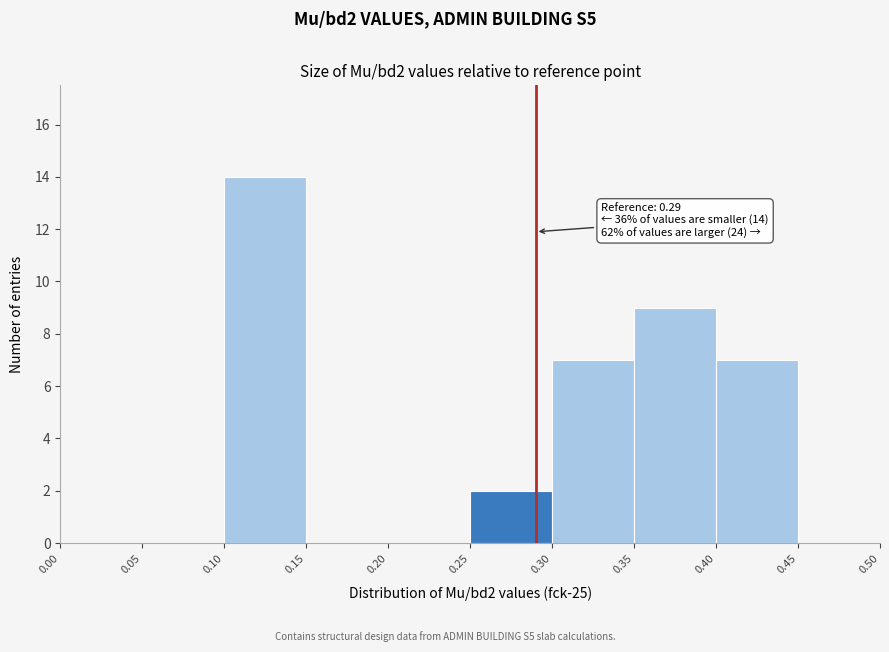

Which range on the x-axis has the tallest bar?

0.10 to 0.15